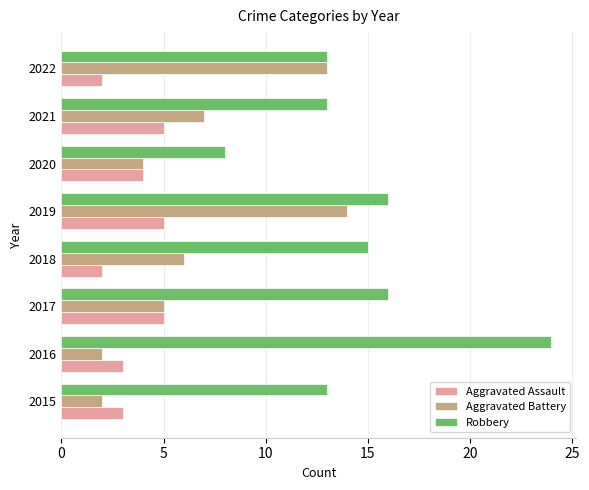

What is the greatest value displayed?

24